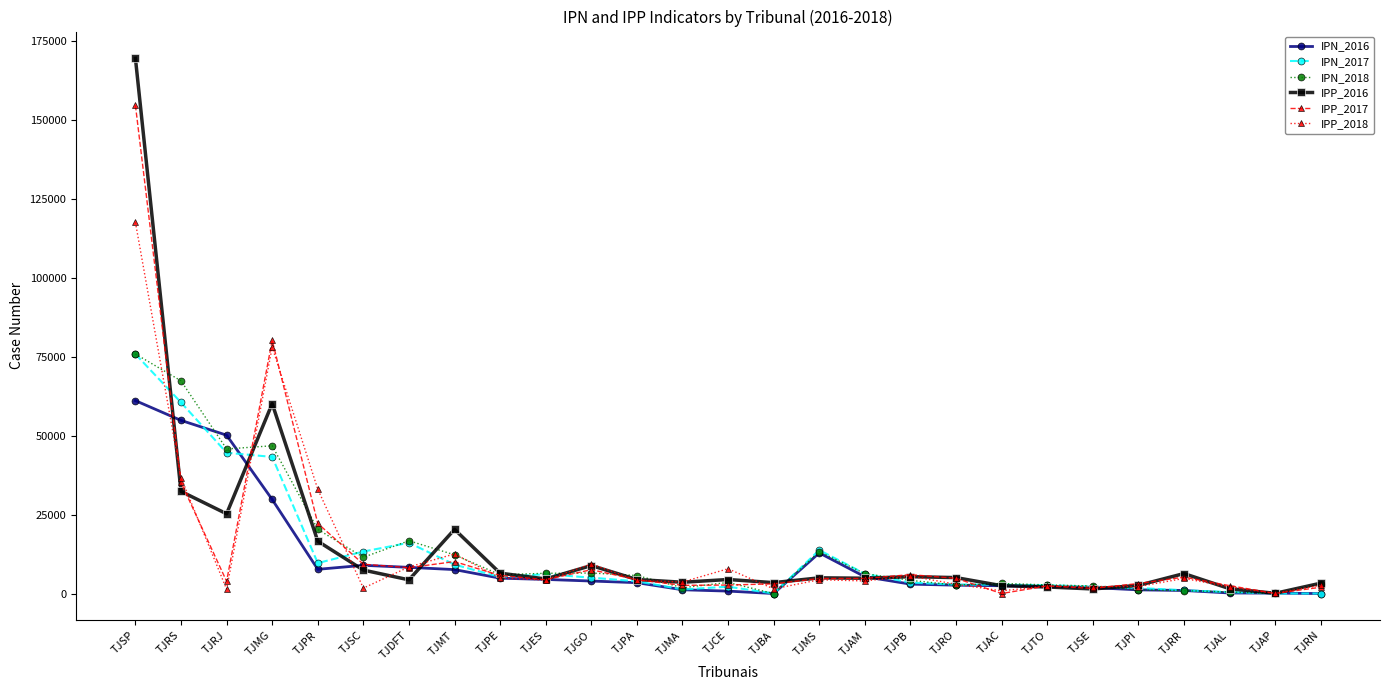

Does the chart display data point markers on the line(s)?

Yes